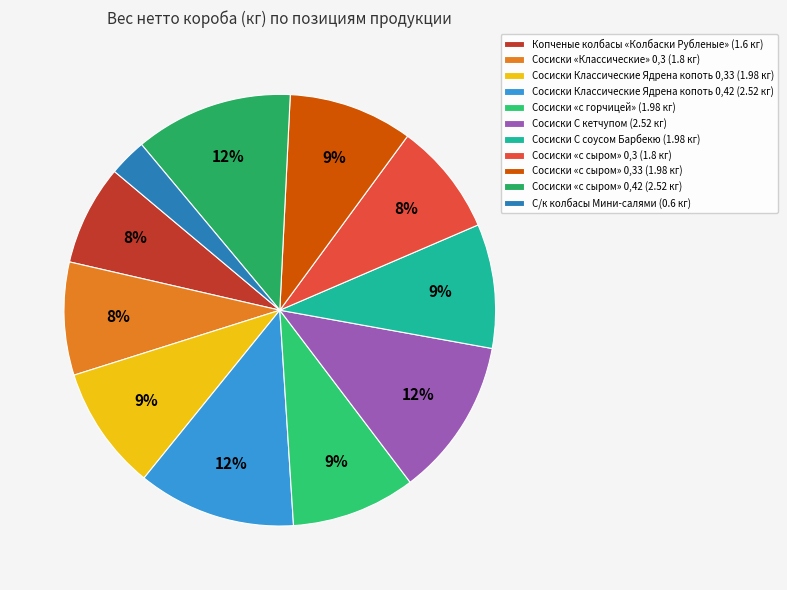

How many slices are in this pie chart?

11